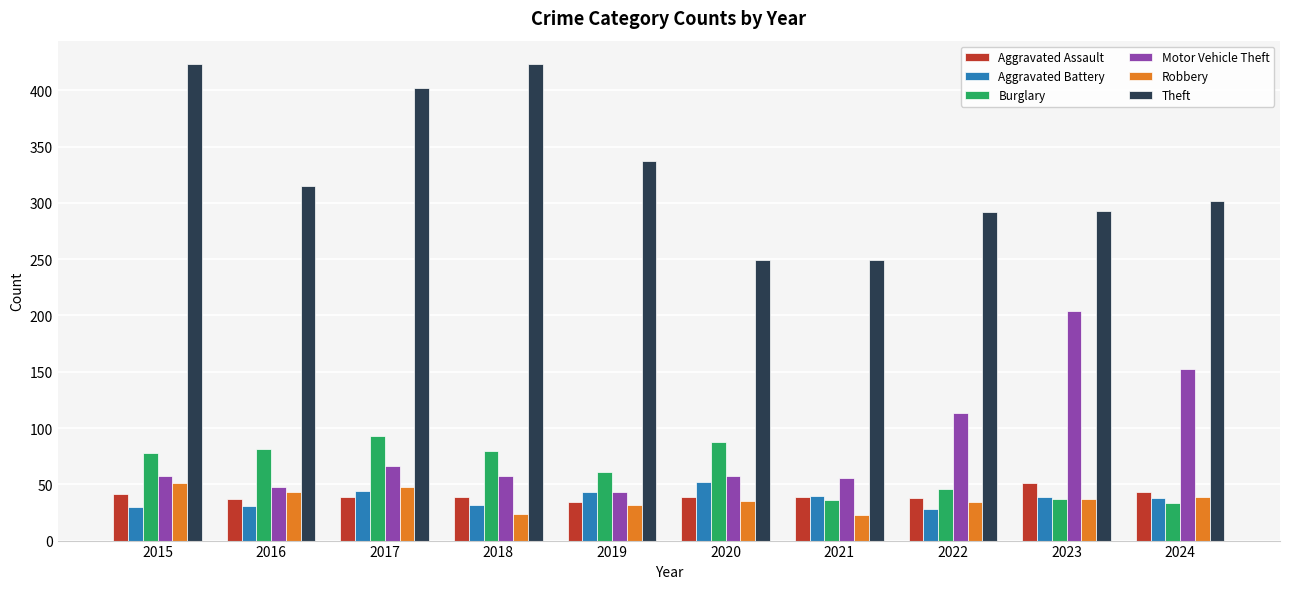

What is the sum of the Theft values at 2023 and 2017?

695